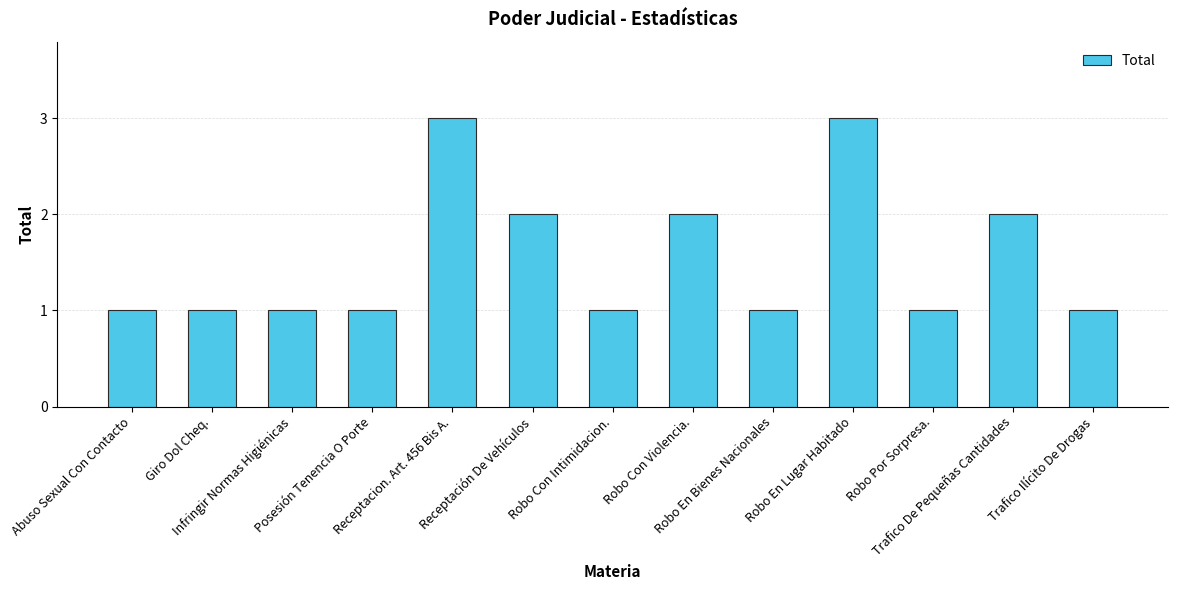

True or false: the data shows 1 at Giro Dol Cheq..

True